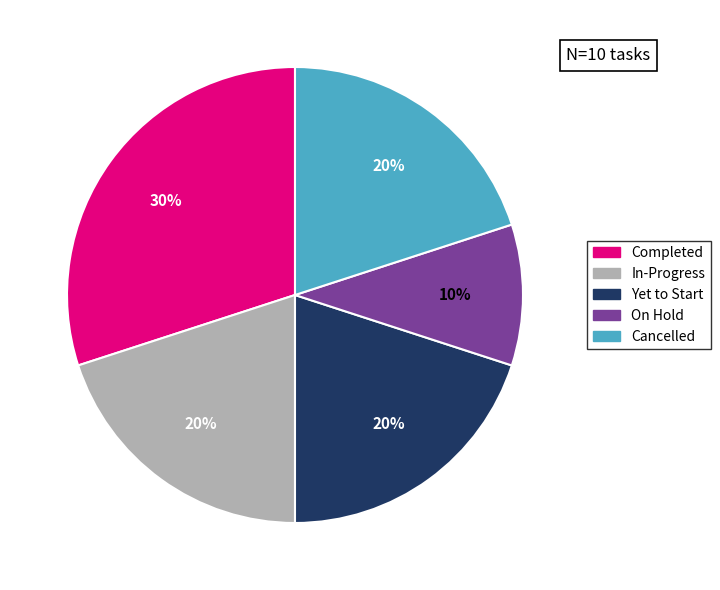

What is the largest slice in the pie chart?

Completed